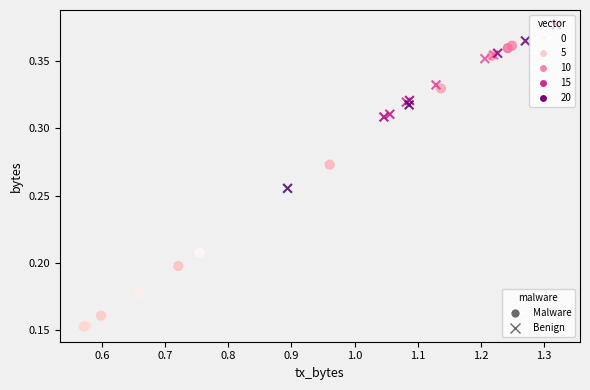

Which series reaches the minimum Y coordinate?

Malware